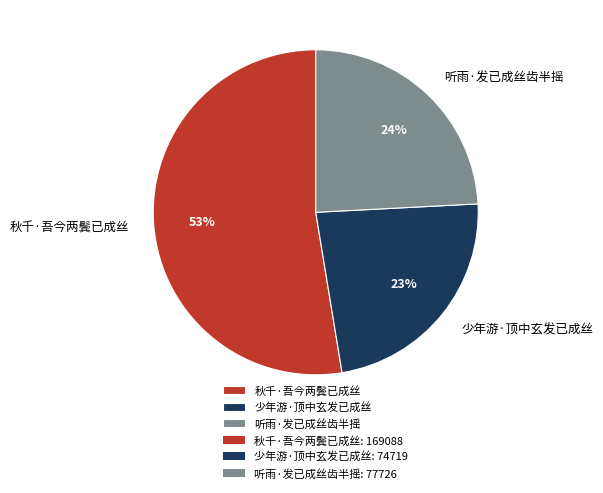

To the nearest percent, what percentage of the pie is 少年游·顶中玄发已成丝?

23%